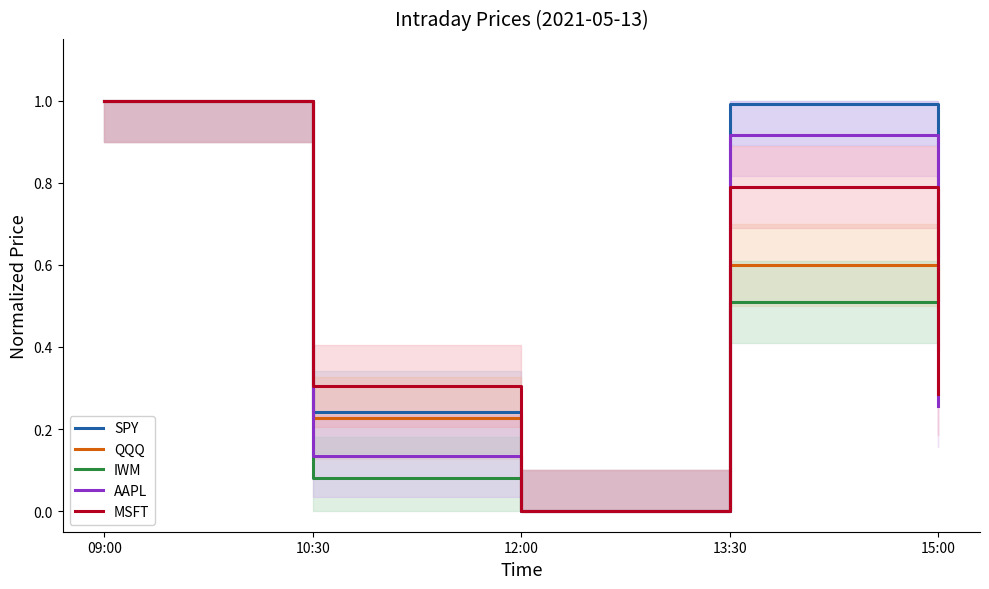

At which category is the sum across all series the highest?

09:00